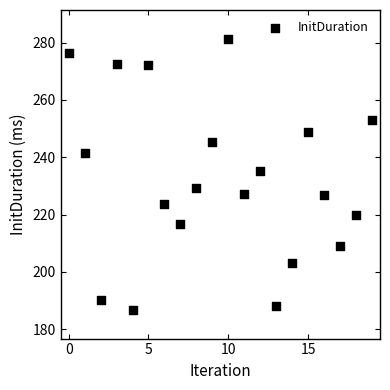

What is the range of Y values (max minus min)?

94.6